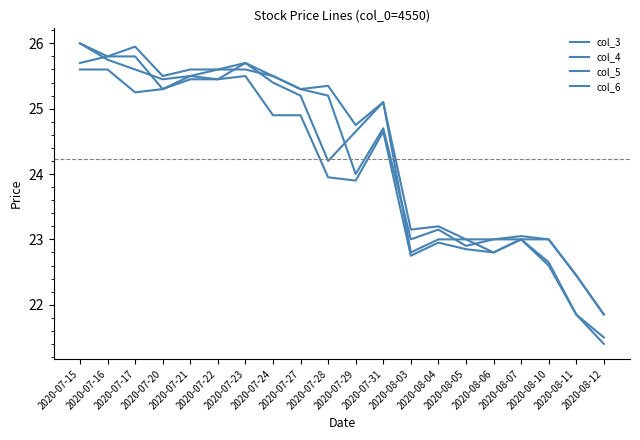

In col_5, how many points are higher than both neighbors (excluding endpoints)?

4